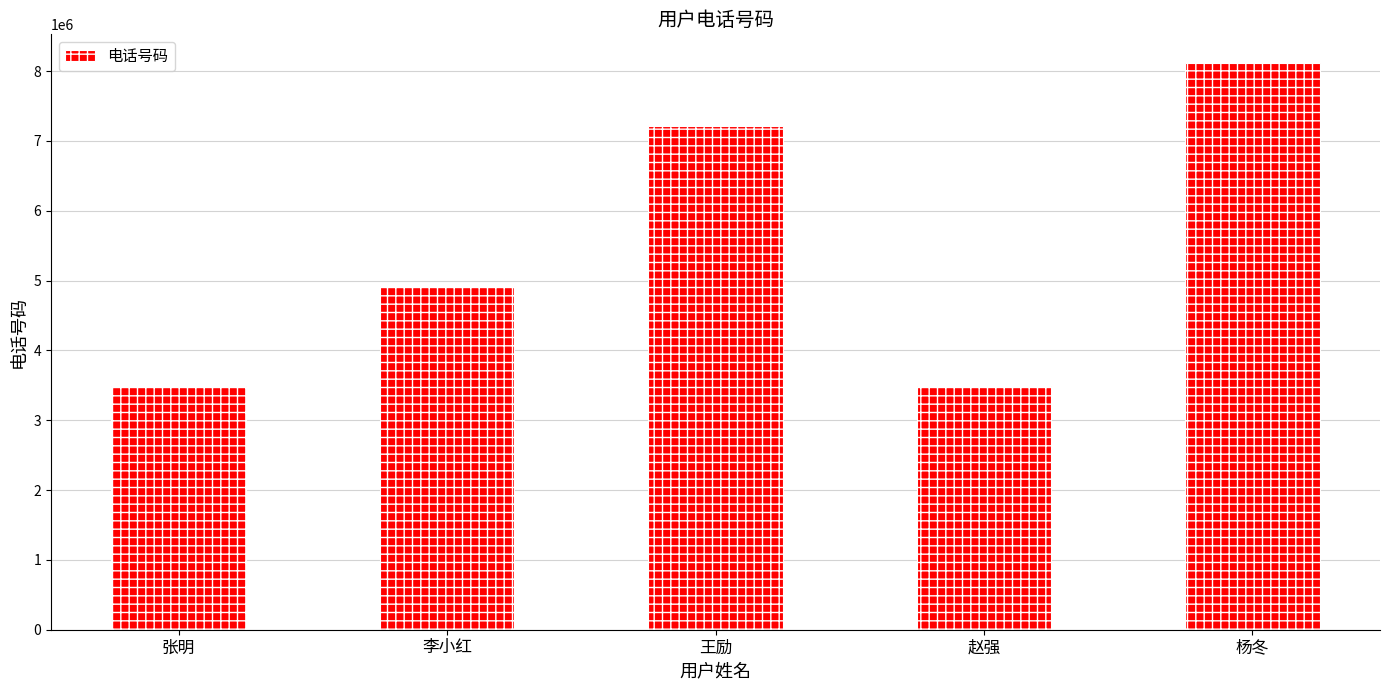

How many data points are less than 4927038?

2